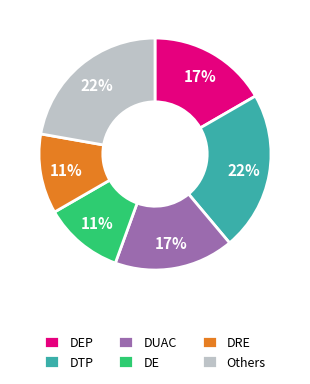

Between DE and DTP, which is larger?

DTP